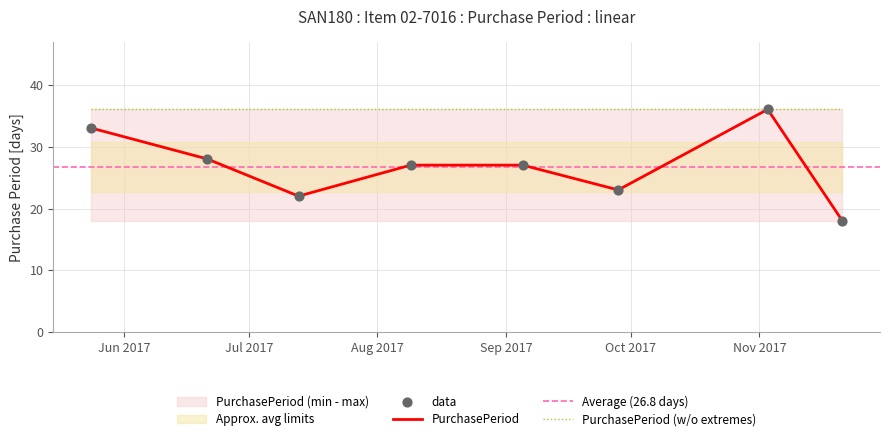

Approximately how many times larger is the value at 2017-09-05 compared to 2017-07-13?

1.2